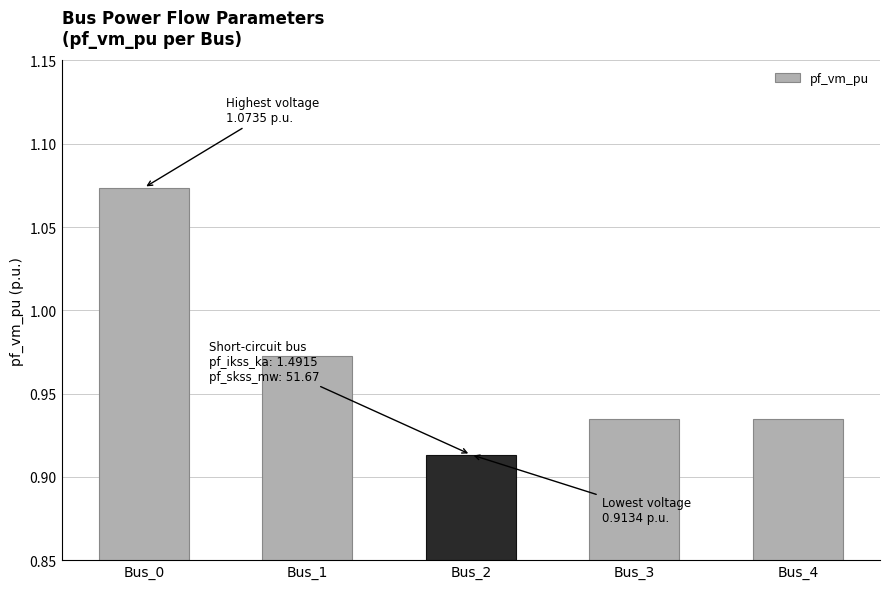

The value at Bus_0 is 0.3. True or false?

False